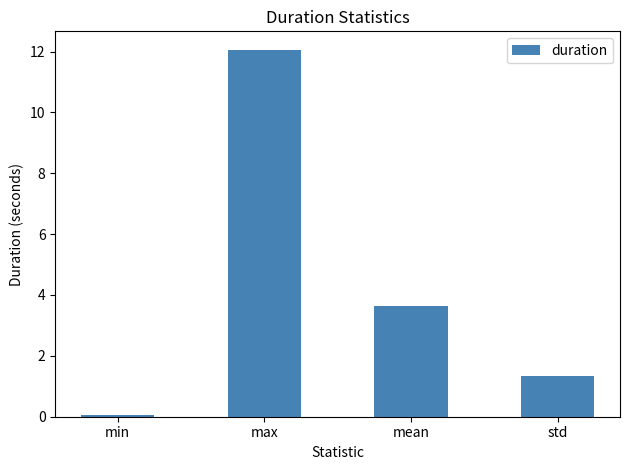

What is the label of the 3rd bar from the left?

mean